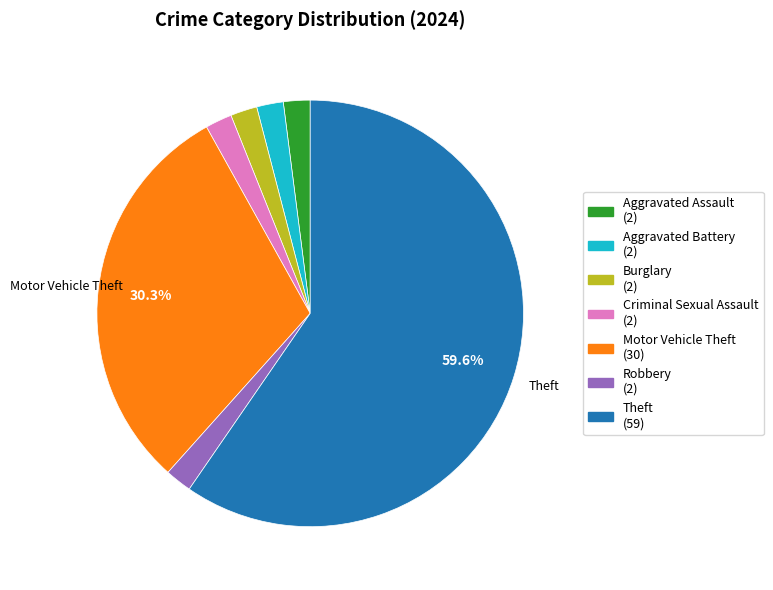

Is there any slice that represents more than half of the pie?

Yes